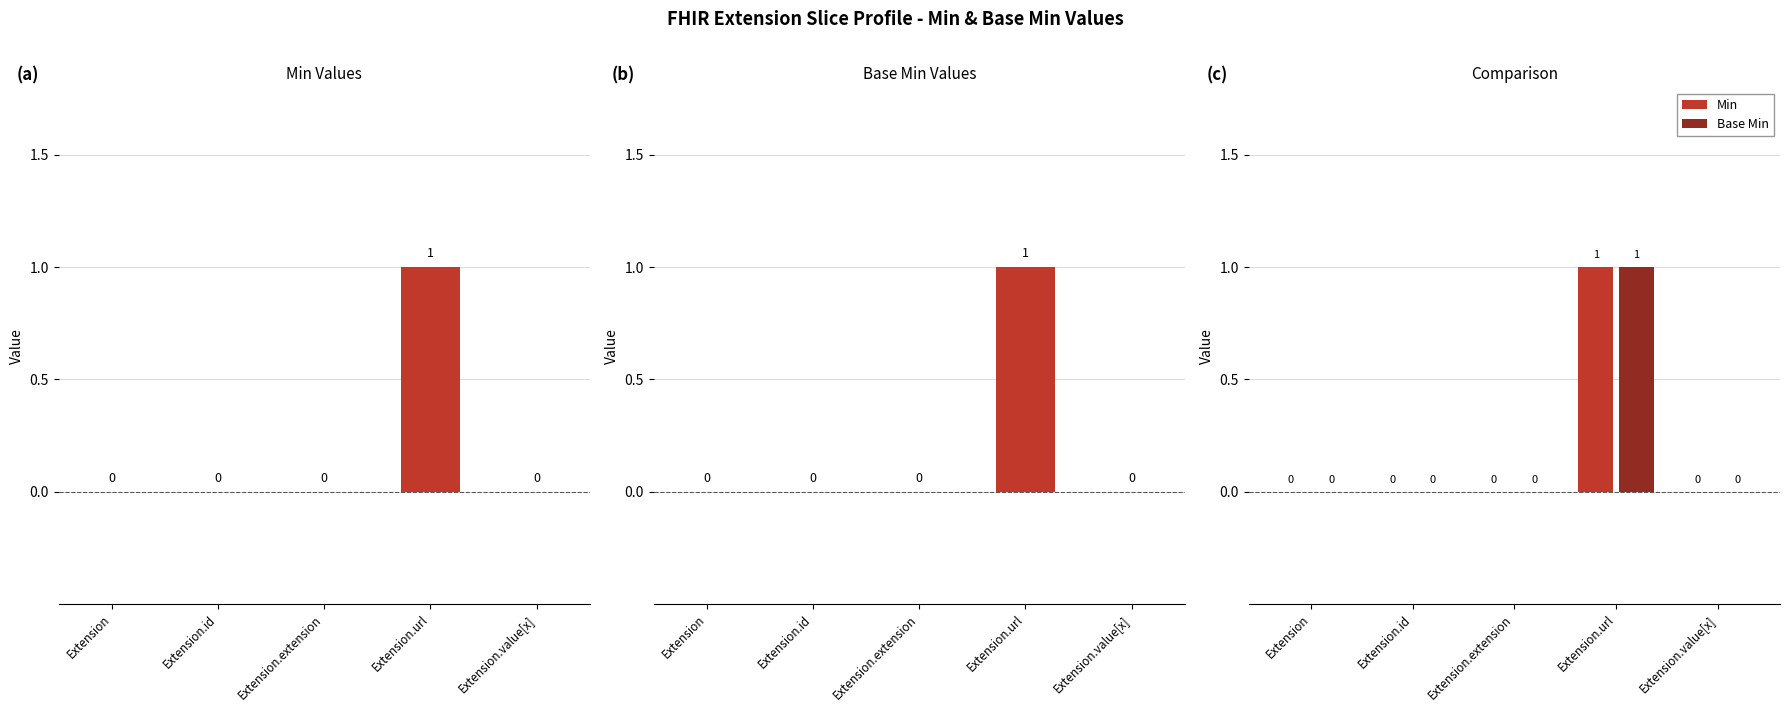

What position from the left is Extension.value[x]?

5